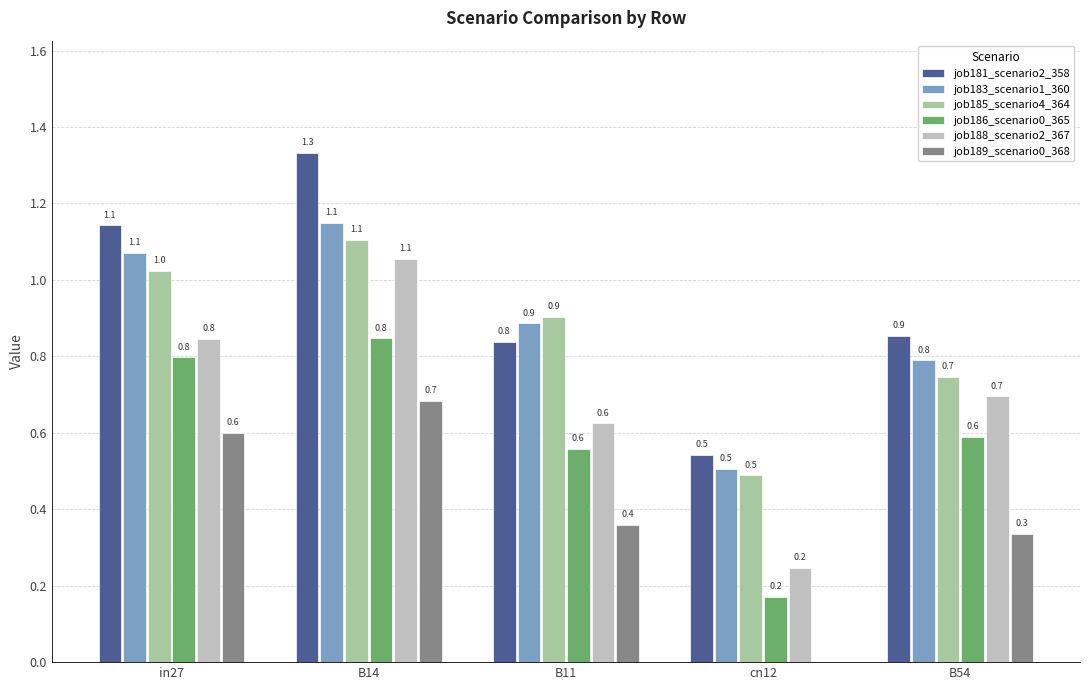

What value does the job181_scenario2_358 series have at cn12?

0.5